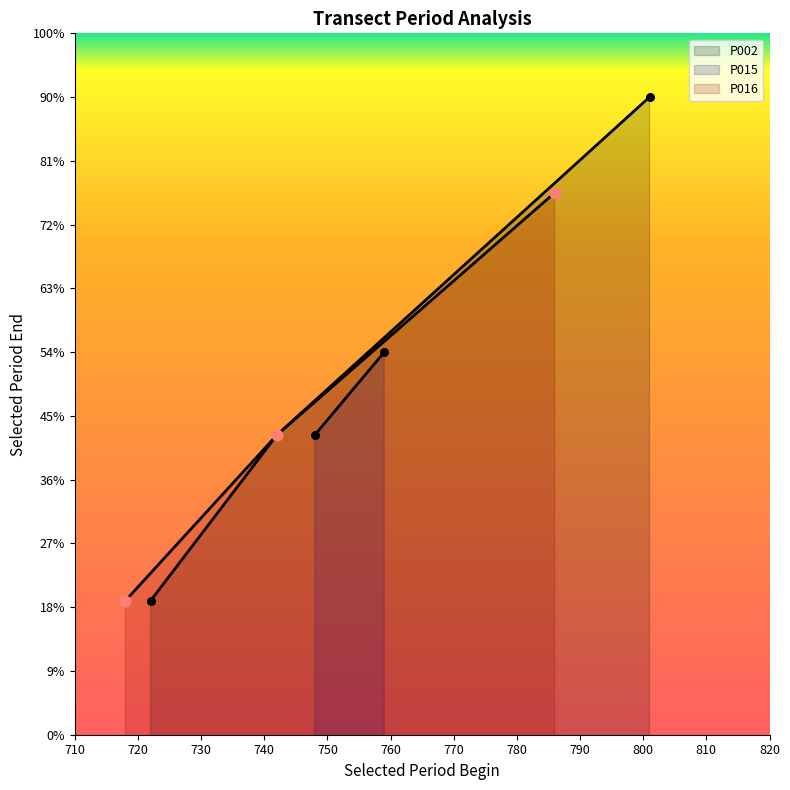

Which series contains the lowest Y value?

P002